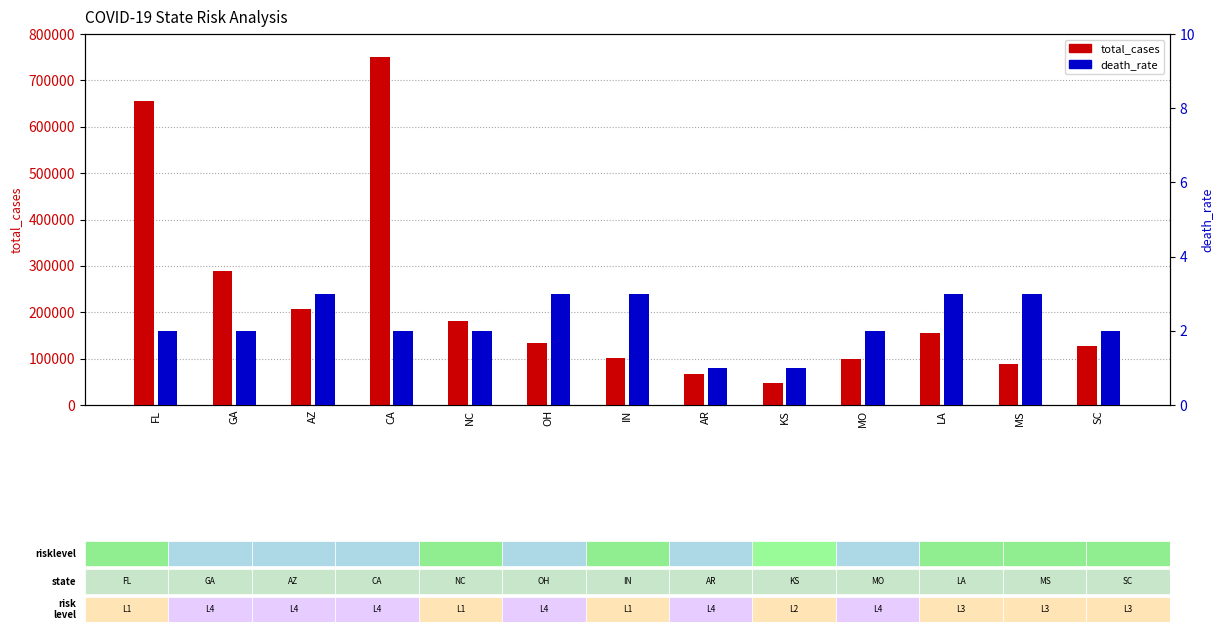

True or false: death_rate has a value of 5 at IN.

False